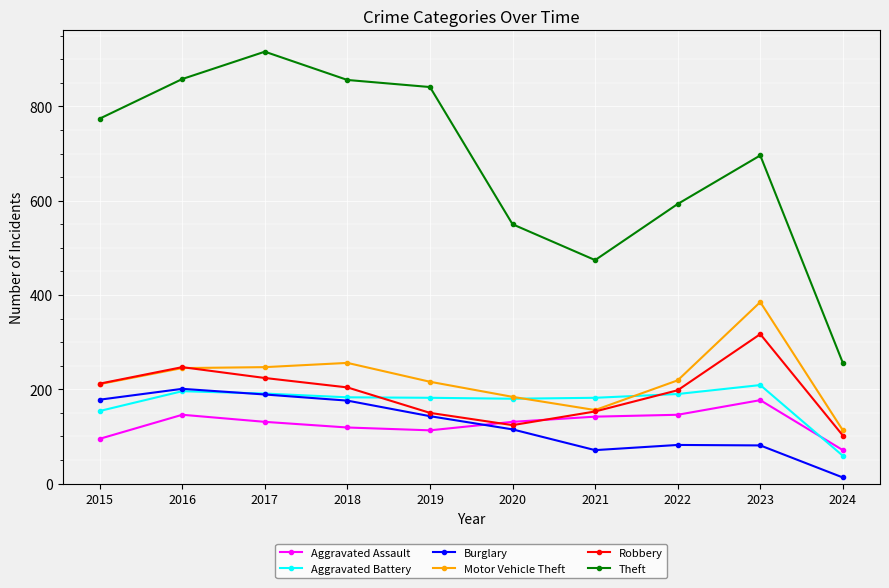

True or false: Burglary has more than 2 interior local peaks.

False